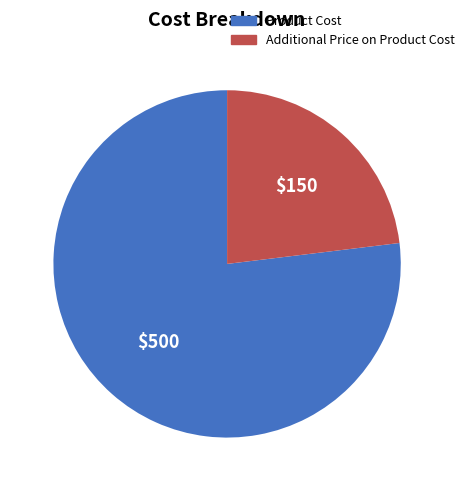

Is the sum of Additional Price on Product Cost and Product Cost greater than half?

Yes